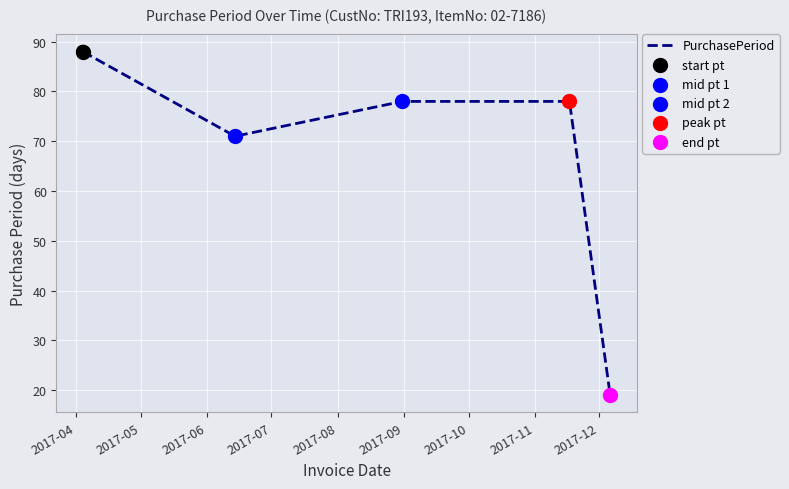

What is the maximum value shown in the chart?

88